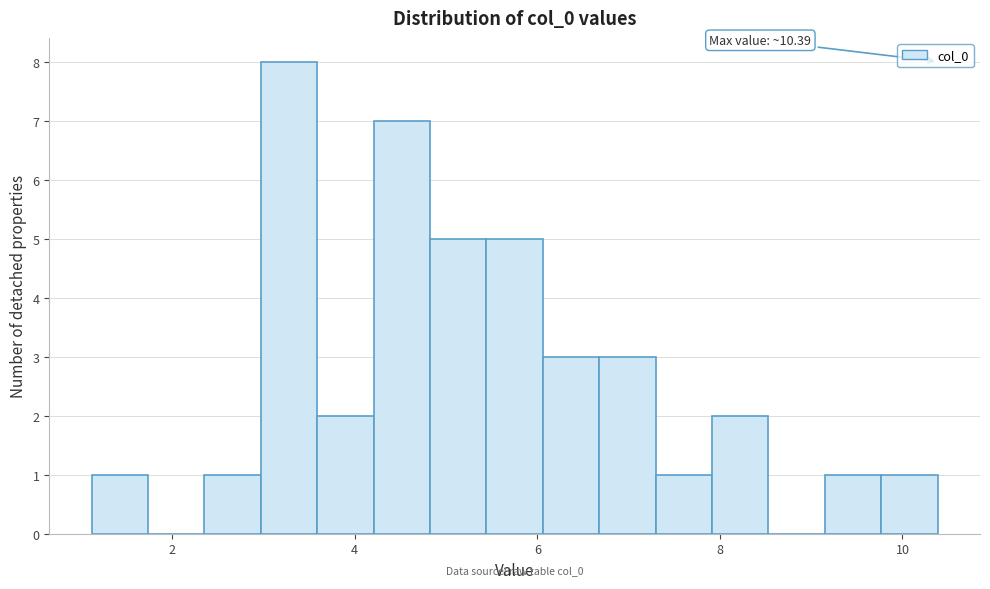

Around what value on the x-axis is the tallest bar? Give the approximate position of its centre, as read against the axis.

3.2